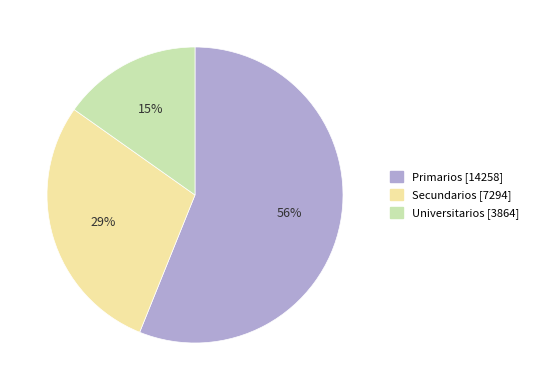

To the nearest percent, what percentage of the pie is Primarios?

56%